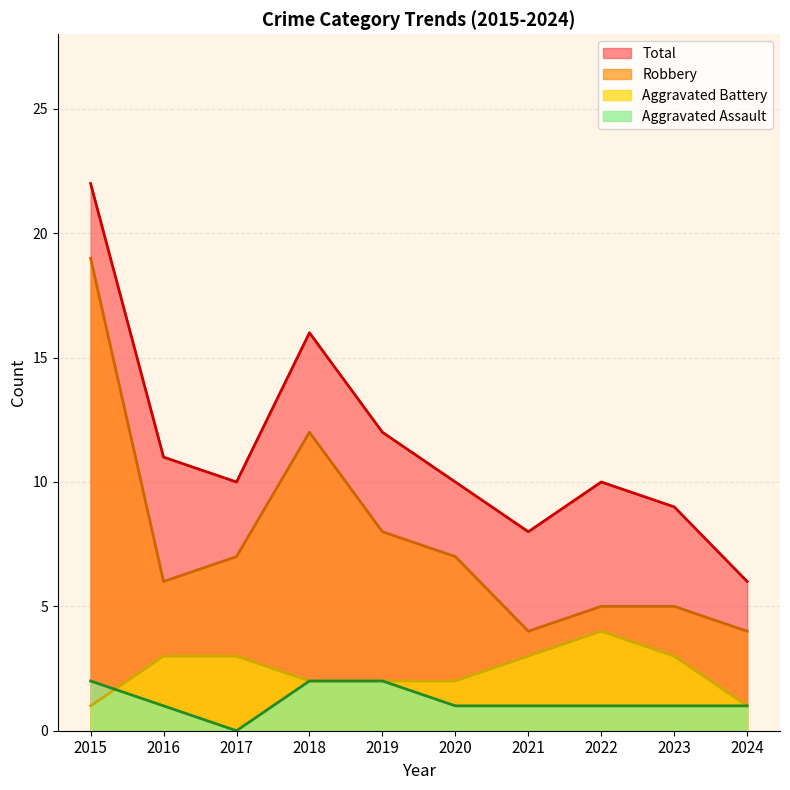

How many data points in Total are above 10?

4